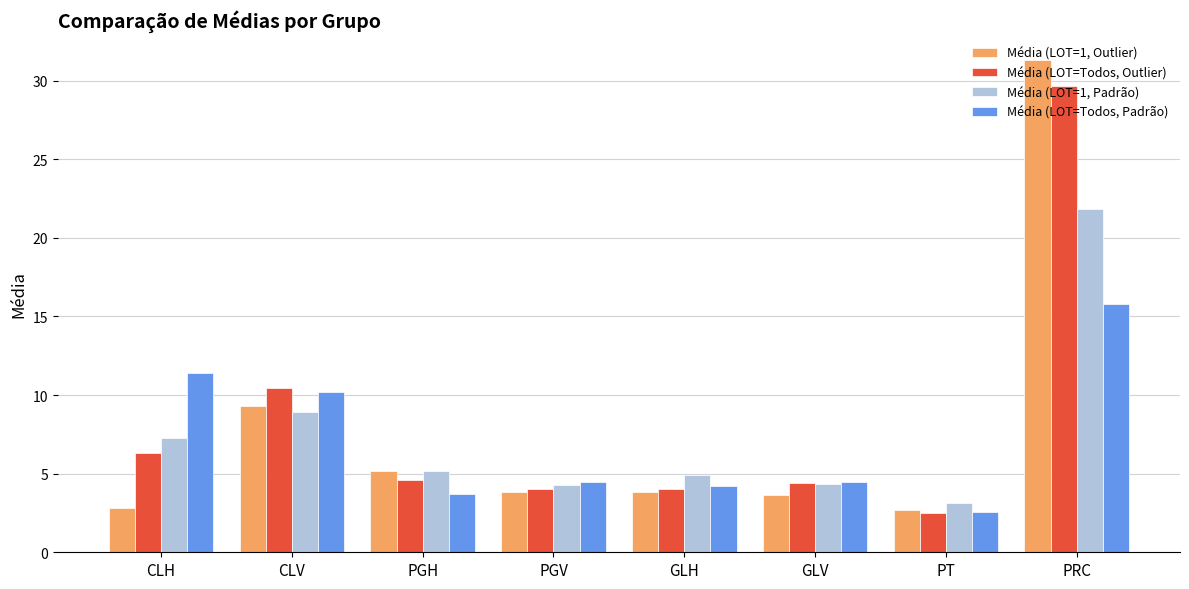

What is the label of the 5th bar from the right?

PGV